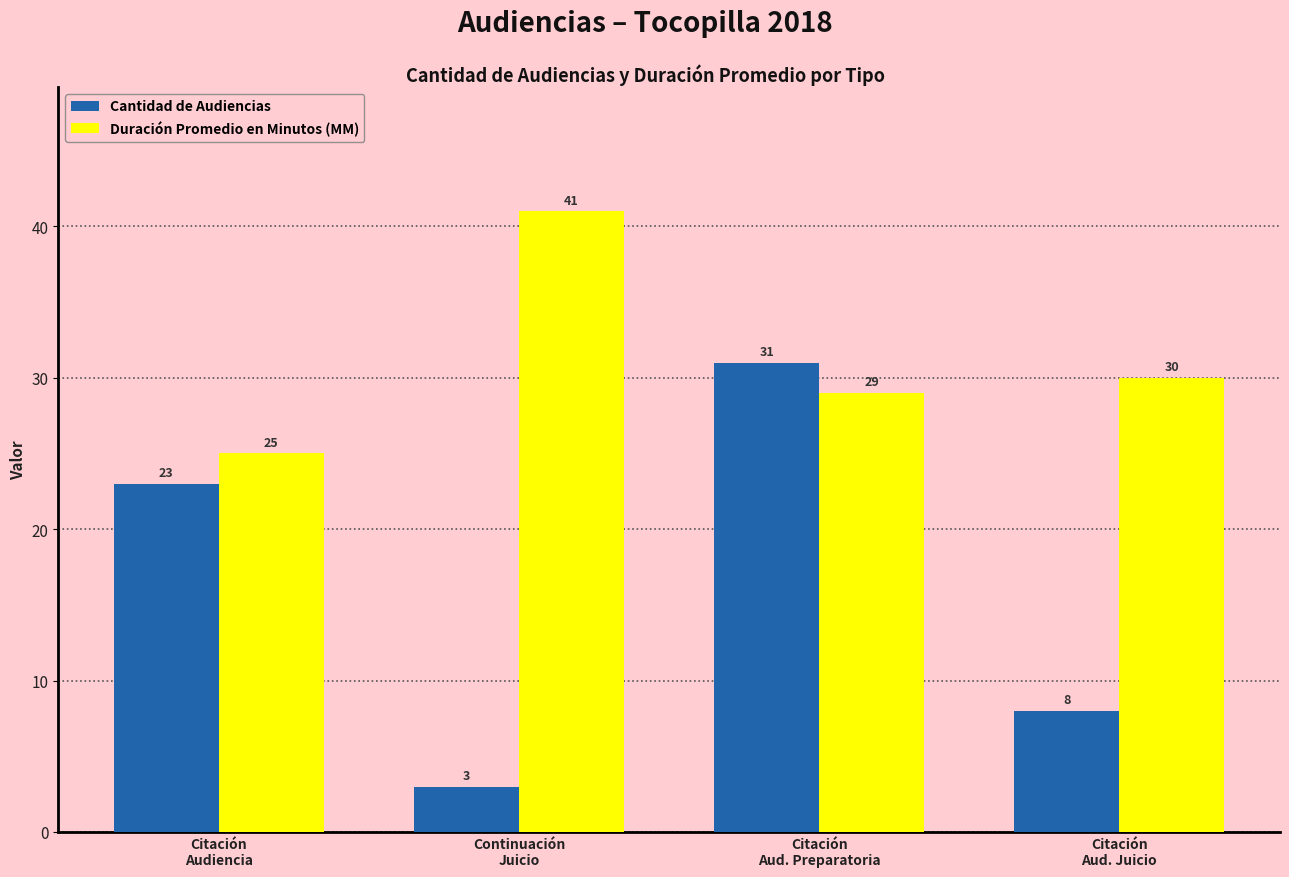

Rank the categories by Duración Promedio en Minutos (MM) value from lowest to highest.

Citación
Audiencia, Citación
Aud. Preparatoria, Citación
Aud. Juicio, Continuación
Juicio